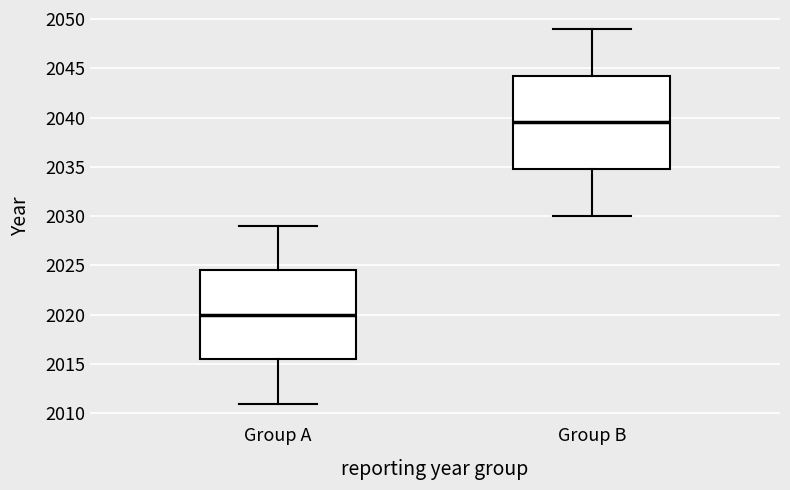

Which box is the tallest, from its lower edge to its upper edge?

Group B